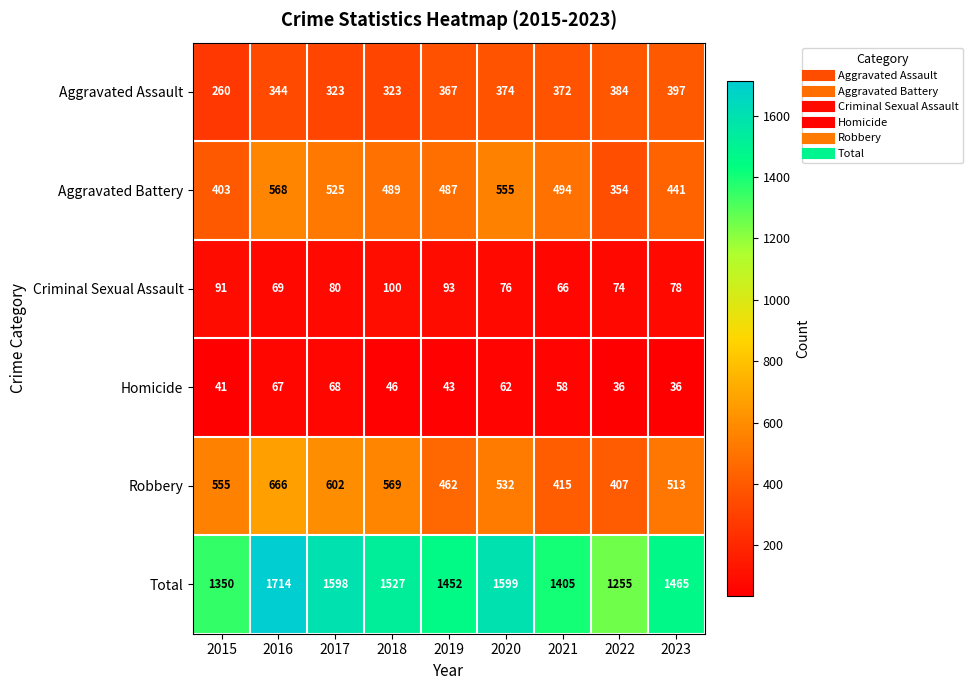

At how many categories does at least one series exceed 131?

9